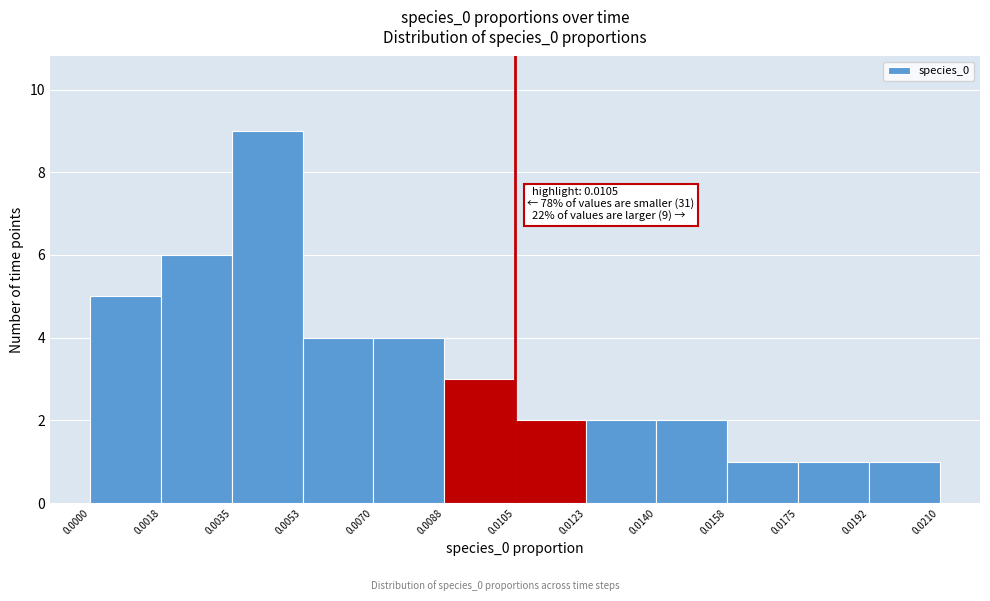

Over which range of the x-axis is the bar tallest?

0.0035 to 0.0053